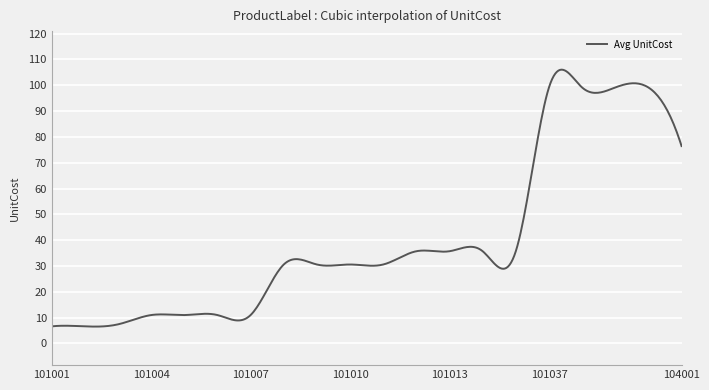

Count the number of categories in the chart.

400